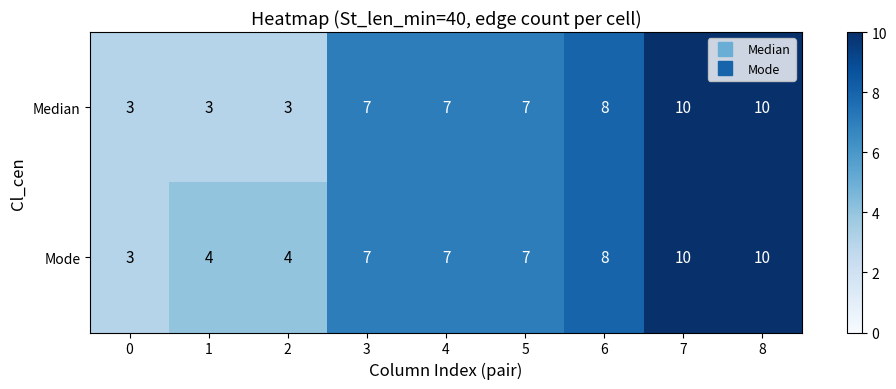

Reading right to left, what are all the values shown in this chart?

Median: 8=10	7=10	6=8	5=7	4=7	3=7	2=3	1=3	0=3
Mode: 8=10	7=10	6=8	5=7	4=7	3=7	2=4	1=4	0=3